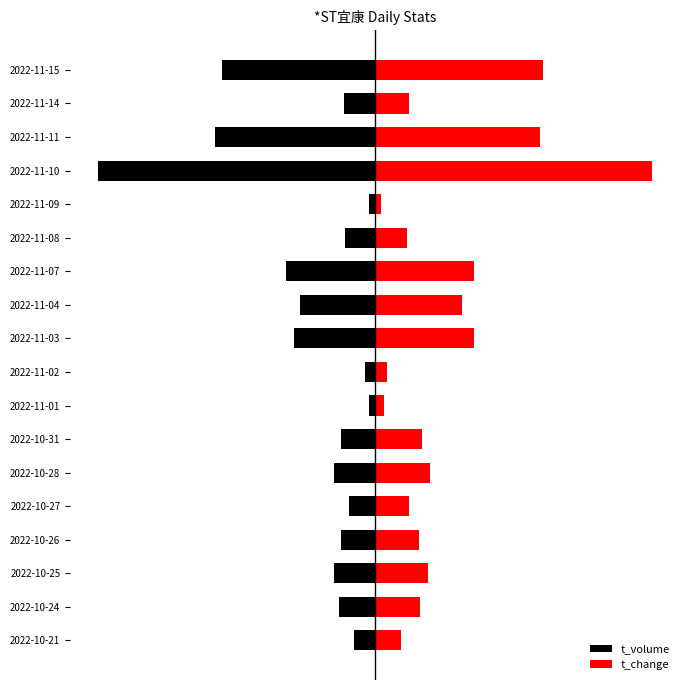

Which series has the largest range (max minus min)?

t_change